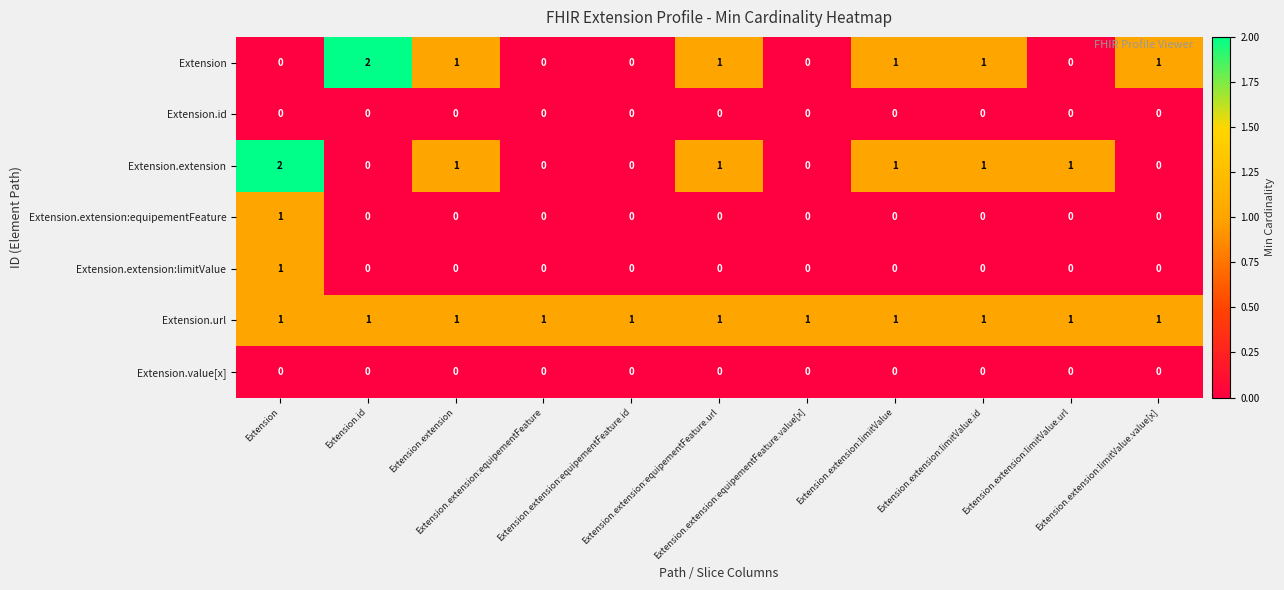

At how many categories does at least one series exceed 0?

11